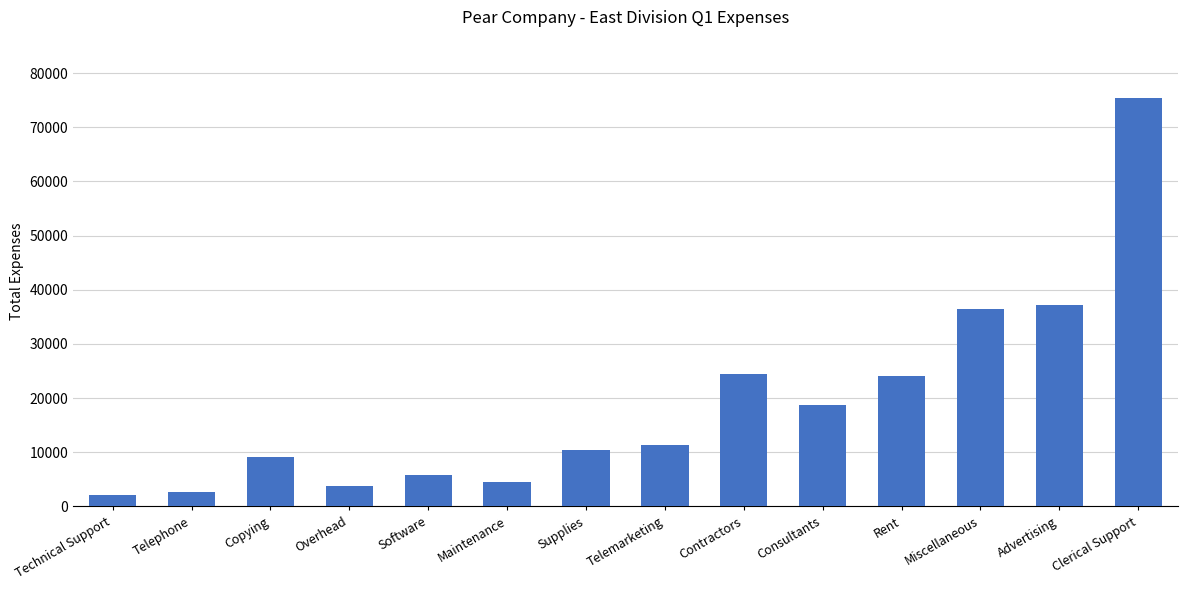

How many bars are there in total?

14